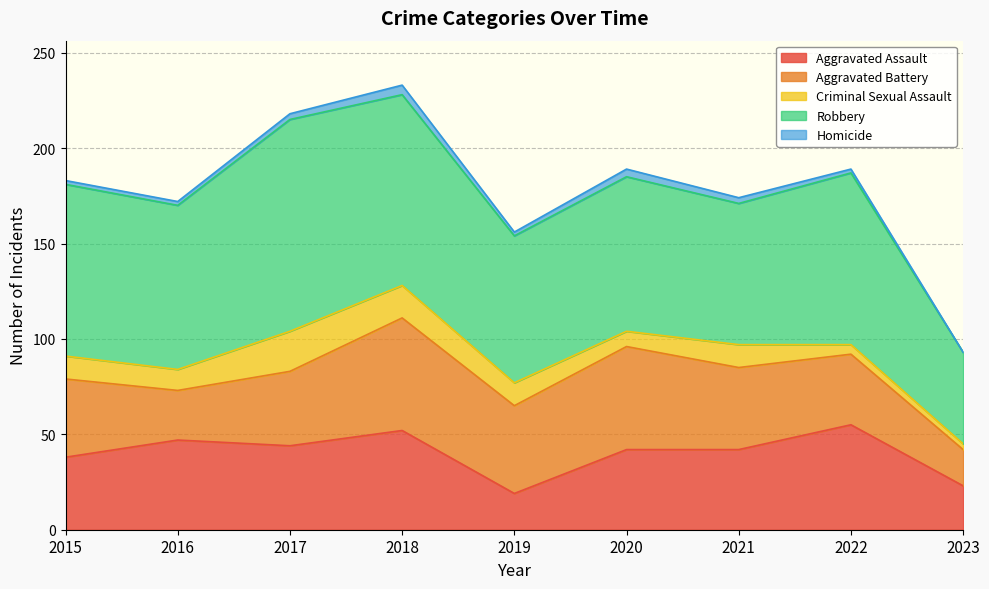

Where does the Aggravated Assault series first go above 42?

2016